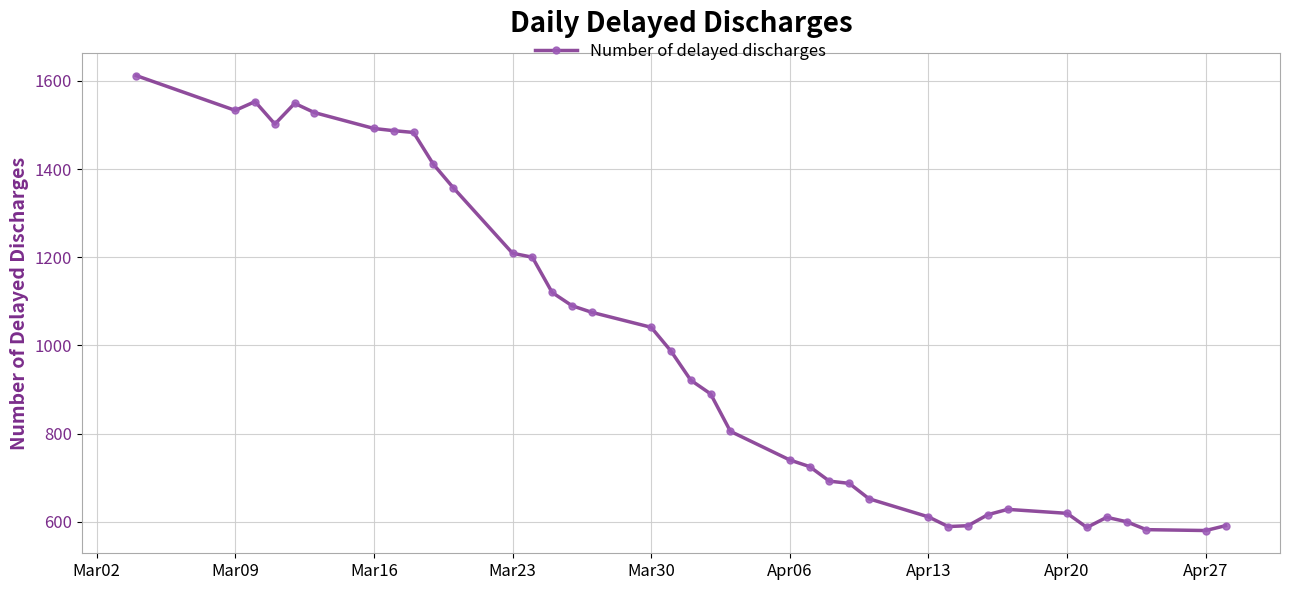

What is the minimum value shown in the chart?

580